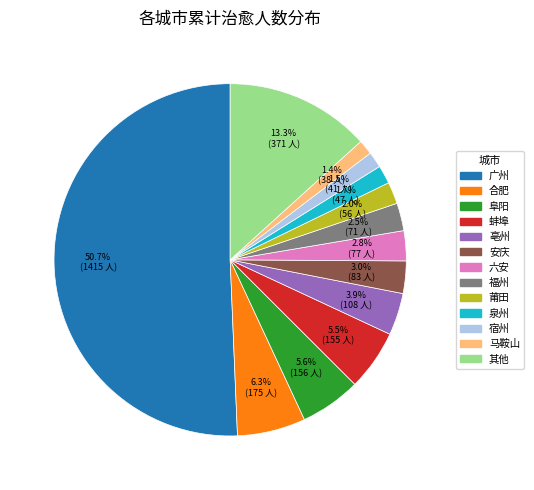

To the nearest percent, what is the average slice percentage?

8%